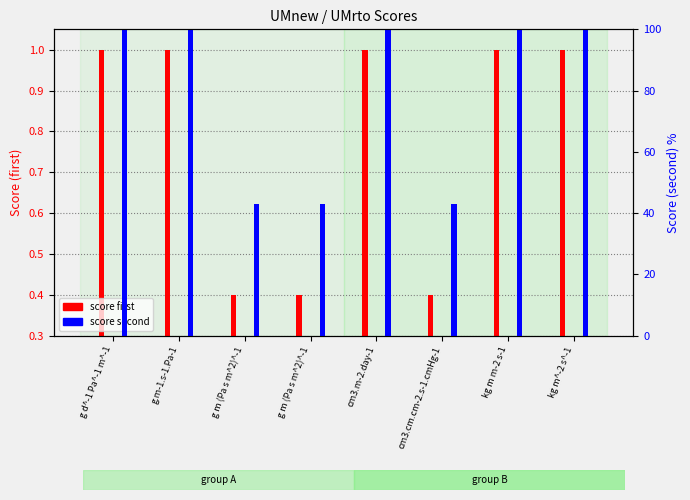

What is the sum of all score first values?

6.2